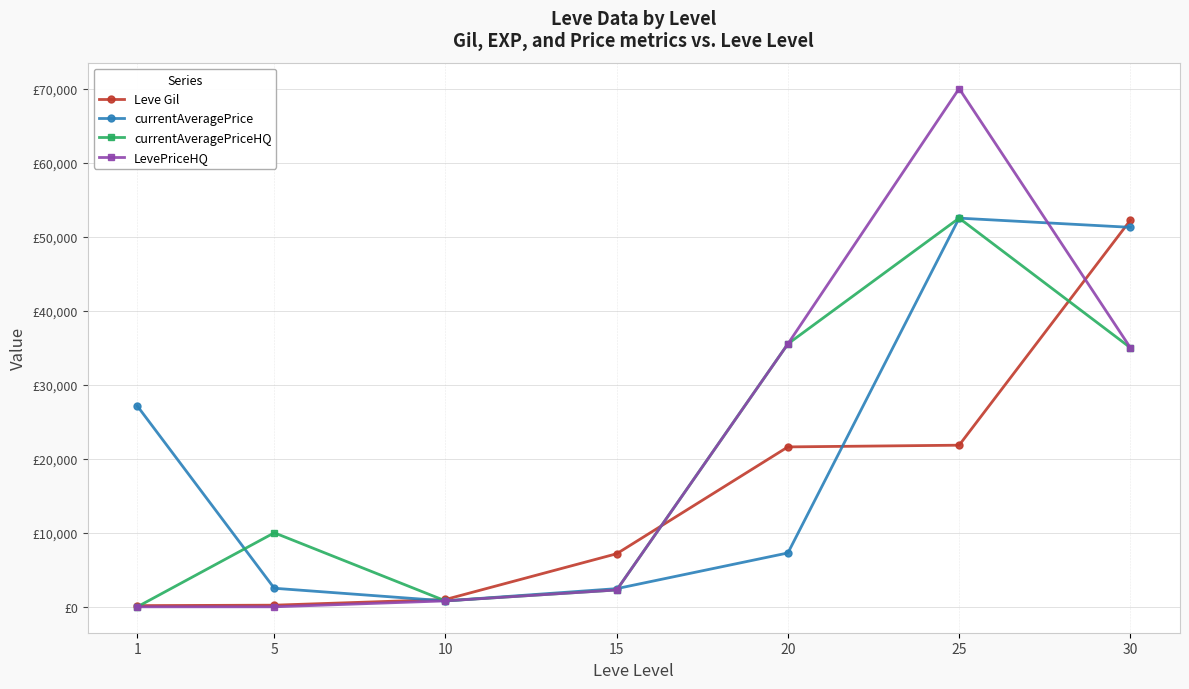

What are all the series names shown in the legend?

Leve Gil, currentAveragePrice, currentAveragePriceHQ, LevePriceHQ